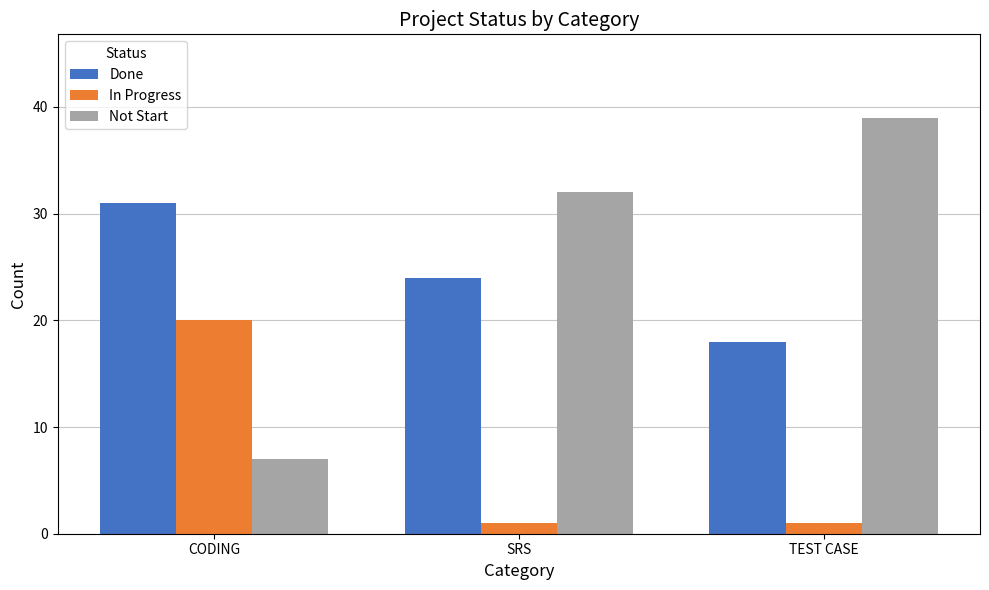

What is the difference between the maximum and minimum values in the In Progress series?

19